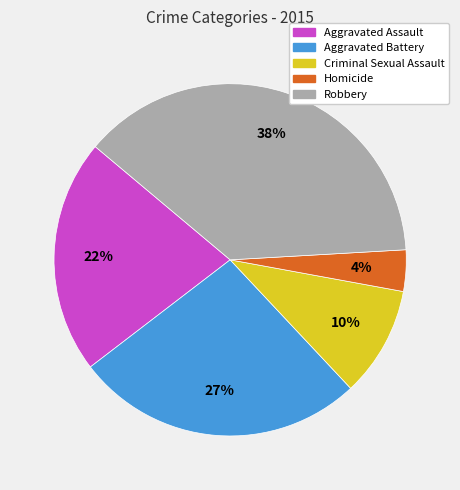

How many slices are in this pie chart?

5